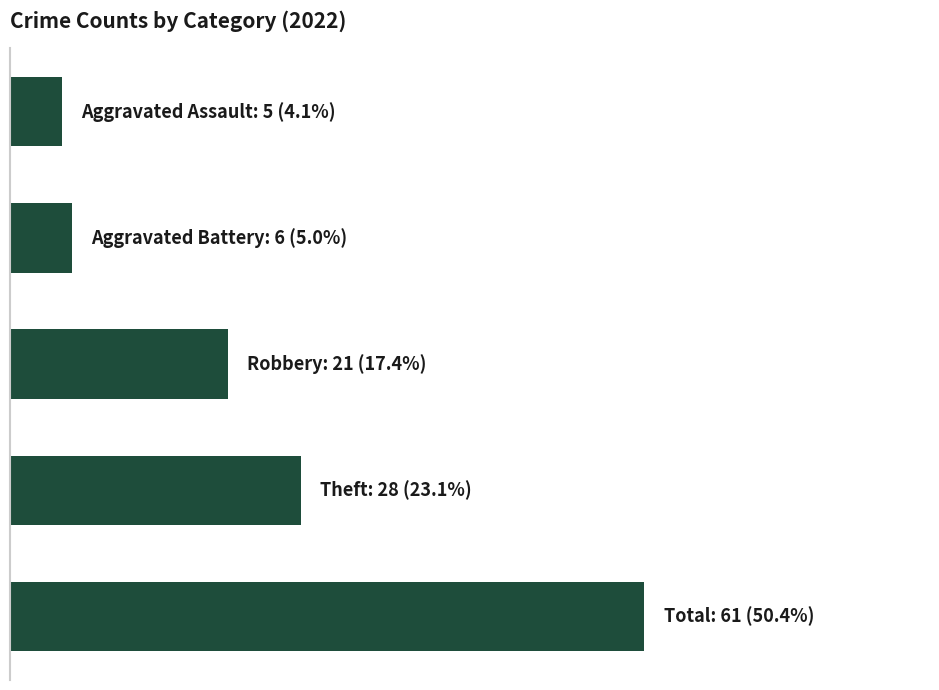

What is the smallest value displayed?

5